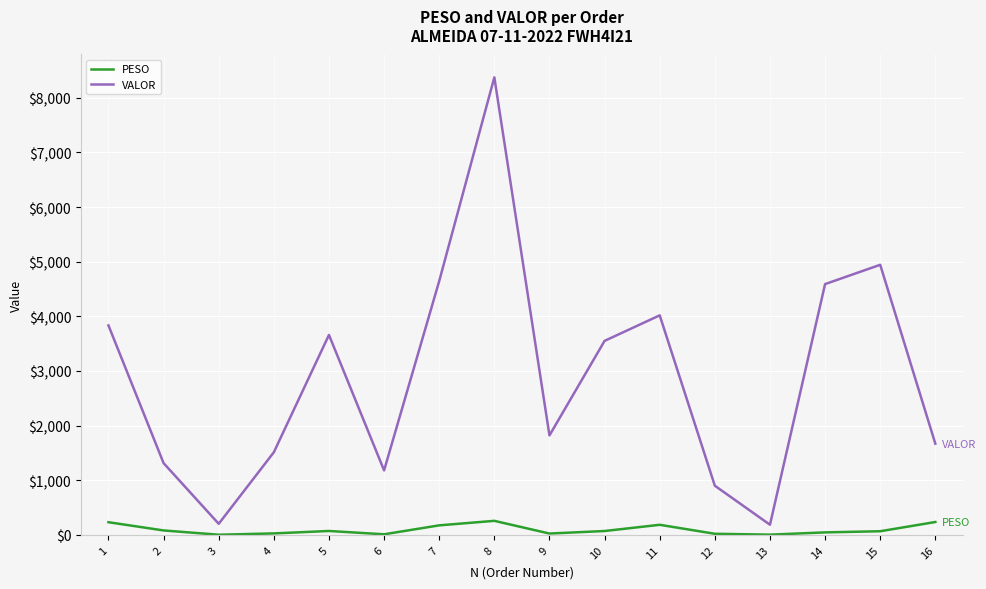

Between 9 and 15, which series saw the biggest shift?

VALOR